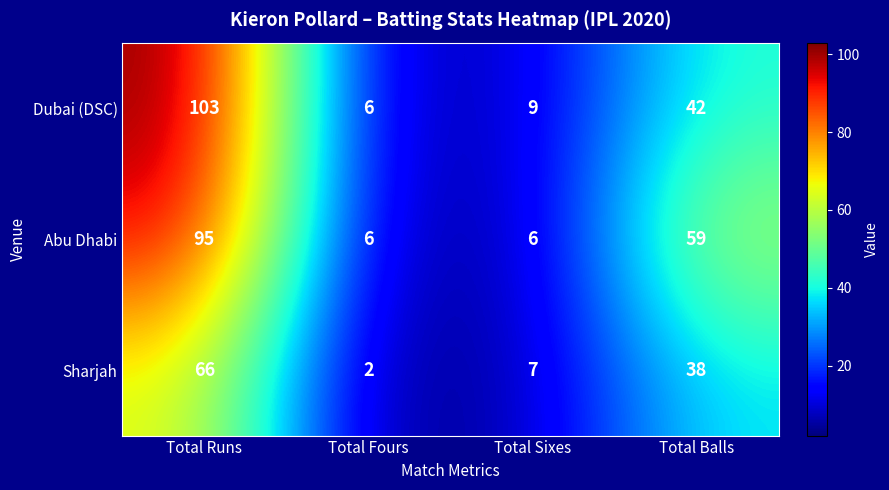

What is the average value of the Abu Dhabi series?

42